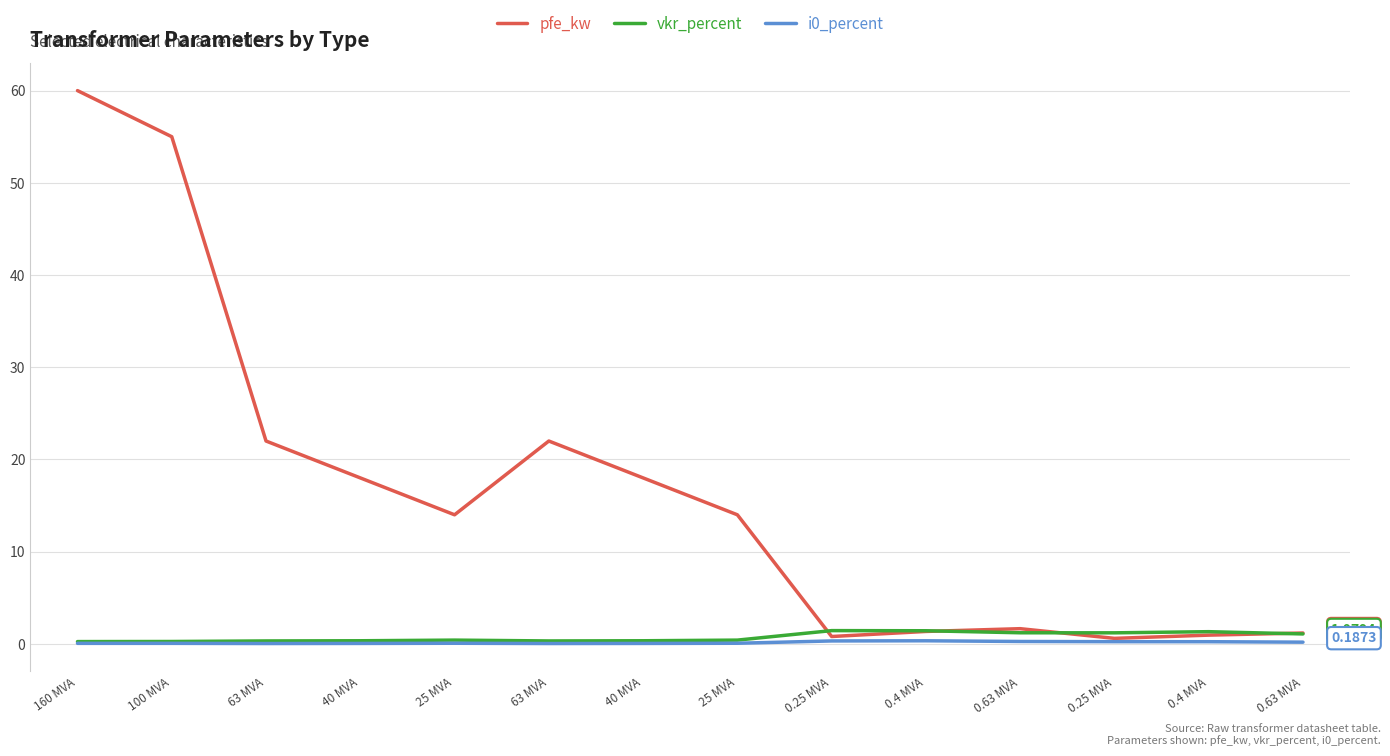

The pfe_kw series shows 1.4 at 0.4 MVA. True or false?

False